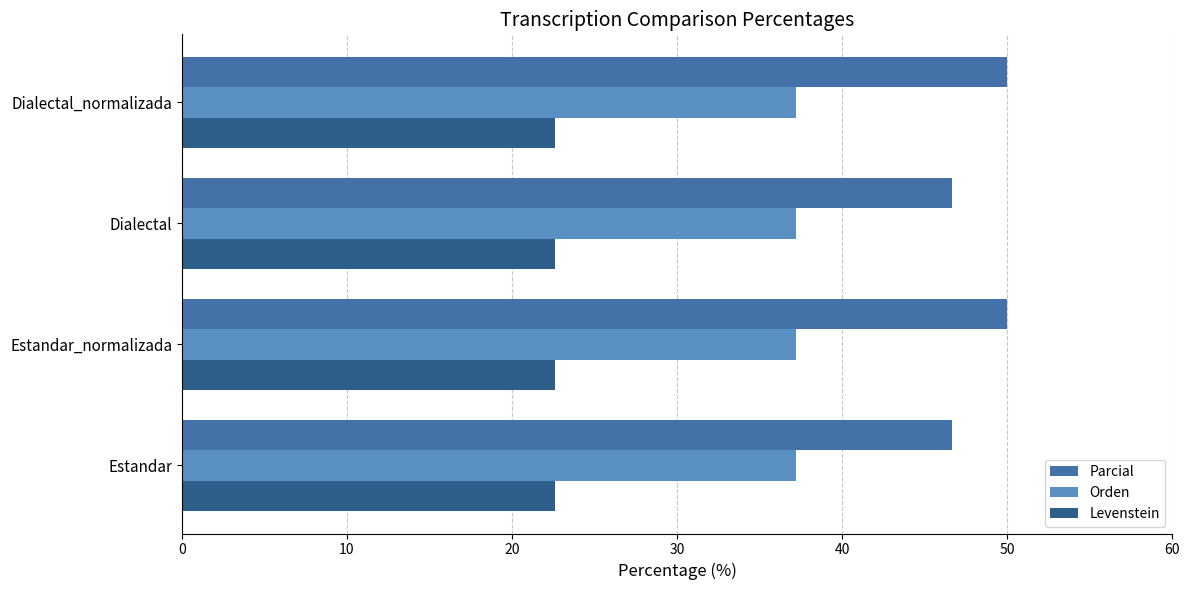

Rank the series by their maximum value, from lowest to highest.

Levenstein, Orden, Parcial